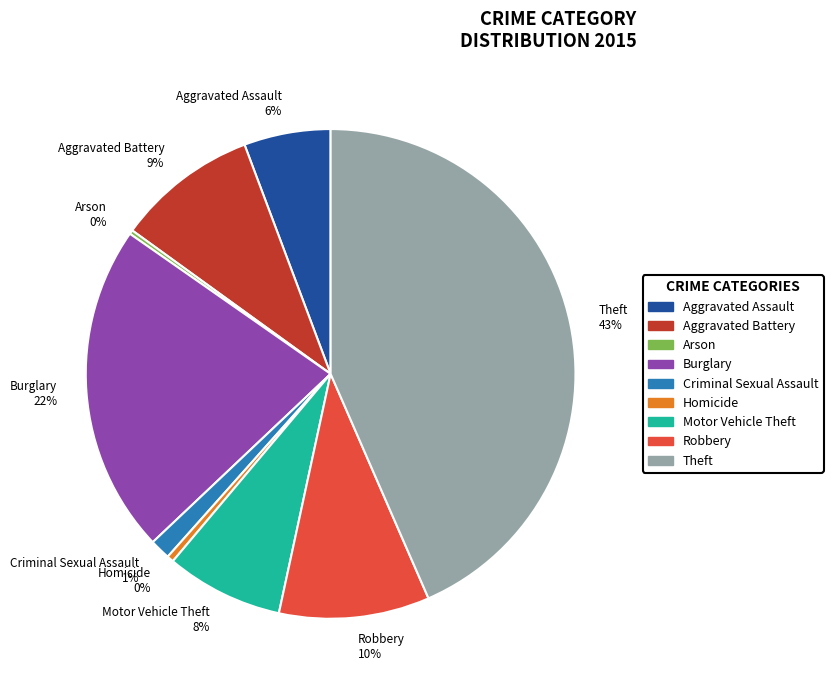

Which slice is the largest?

Theft